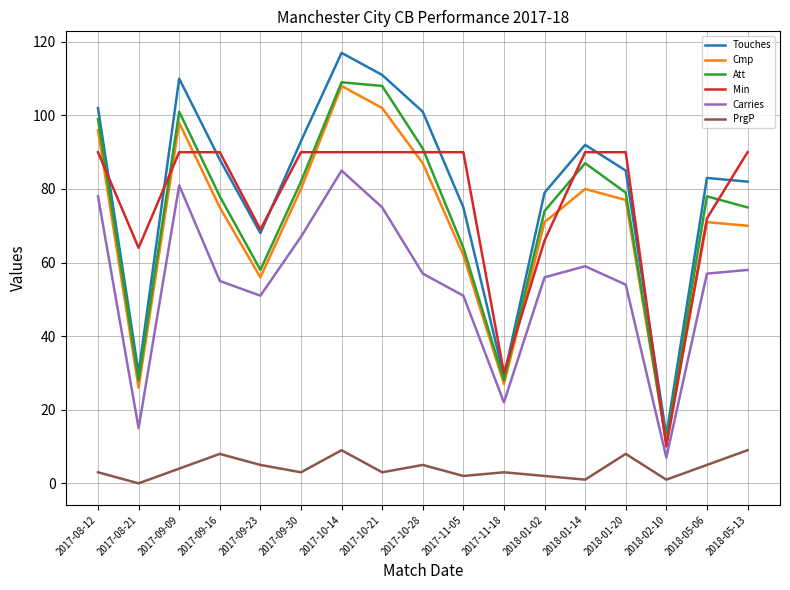

Reading left to right, list all the values displayed in this chart.

Touches: 2017-08-12=102	2017-08-21=30	2017-09-09=110	2017-09-16=88	2017-09-23=68	2017-09-30=93	2017-10-14=117	2017-10-21=111	2017-10-28=101	2017-11-05=75	2017-11-18=29	2018-01-02=79	2018-01-14=92	2018-01-20=85	2018-02-10=13	2018-05-06=83	2018-05-13=82
Cmp: 2017-08-12=96	2017-08-21=26	2017-09-09=98	2017-09-16=75	2017-09-23=56	2017-09-30=80	2017-10-14=108	2017-10-21=102	2017-10-28=87	2017-11-05=62	2017-11-18=27	2018-01-02=71	2018-01-14=80	2018-01-20=77	2018-02-10=11	2018-05-06=71	2018-05-13=70
Att: 2017-08-12=99	2017-08-21=28	2017-09-09=101	2017-09-16=78	2017-09-23=58	2017-09-30=82	2017-10-14=109	2017-10-21=108	2017-10-28=91	2017-11-05=64	2017-11-18=28	2018-01-02=74	2018-01-14=87	2018-01-20=79	2018-02-10=11	2018-05-06=78	2018-05-13=75
Min: 2017-08-12=90	2017-08-21=64	2017-09-09=90	2017-09-16=90	2017-09-23=69	2017-09-30=90	2017-10-14=90	2017-10-21=90	2017-10-28=90	2017-11-05=90	2017-11-18=30	2018-01-02=66	2018-01-14=90	2018-01-20=90	2018-02-10=10	2018-05-06=72	2018-05-13=90
Carries: 2017-08-12=78	2017-08-21=15	2017-09-09=81	2017-09-16=55	2017-09-23=51	2017-09-30=67	2017-10-14=85	2017-10-21=75	2017-10-28=57	2017-11-05=51	2017-11-18=22	2018-01-02=56	2018-01-14=59	2018-01-20=54	2018-02-10=7	2018-05-06=57	2018-05-13=58
PrgP: 2017-08-12=3	2017-08-21=0	2017-09-09=4	2017-09-16=8	2017-09-23=5	2017-09-30=3	2017-10-14=9	2017-10-21=3	2017-10-28=5	2017-11-05=2	2017-11-18=3	2018-01-02=2	2018-01-14=1	2018-01-20=8	2018-02-10=1	2018-05-06=5	2018-05-13=9